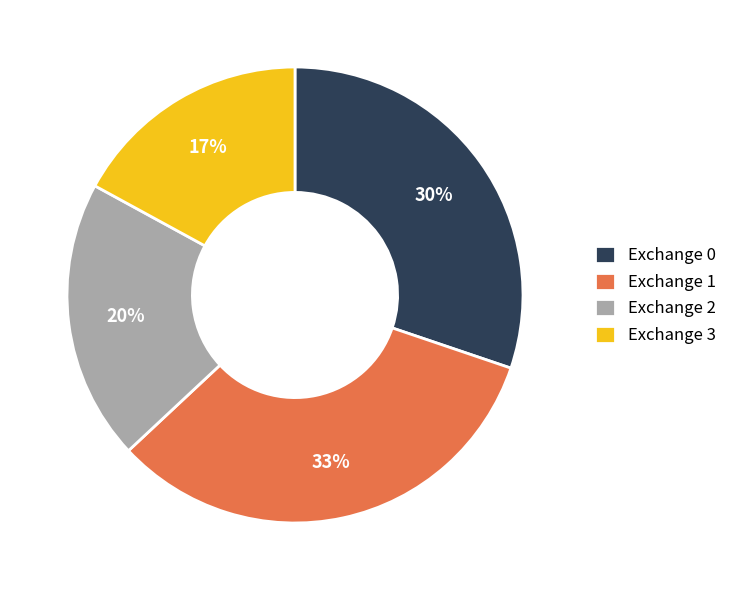

To the nearest percent, what is the difference between the largest and smallest slice percentages?

16%